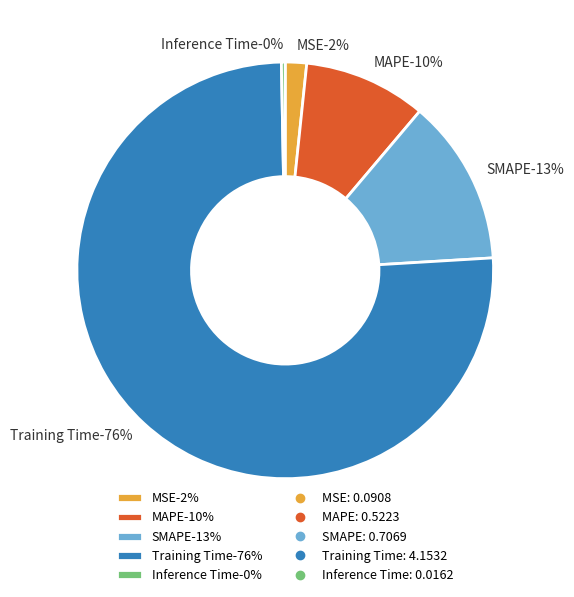

To the nearest percent, what portion does MAPE represent?

10%